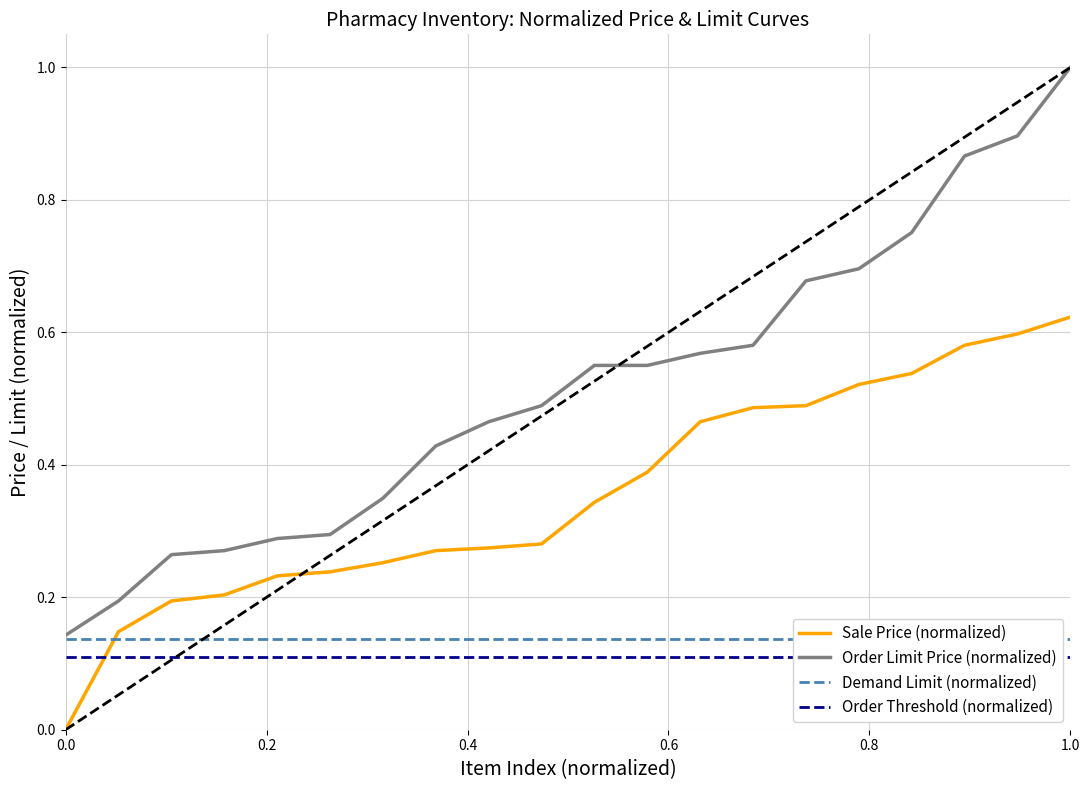

What is the label of the 15th point from the right?

1.0